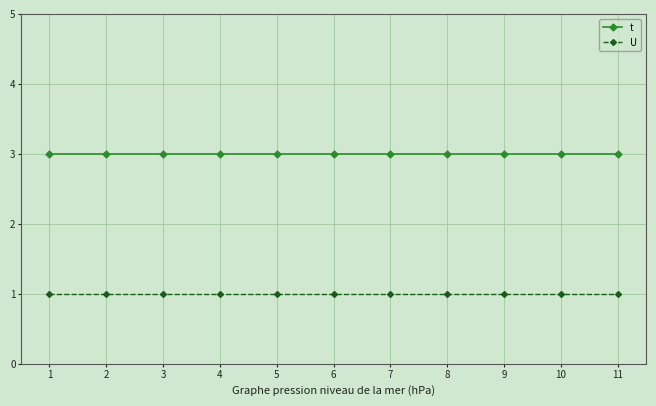

Reading left to right, extract all data points from this chart.

t: 3	3	3	3	3	3	3	3	3	3	3
U: 1	1	1	1	1	1	1	1	1	1	1